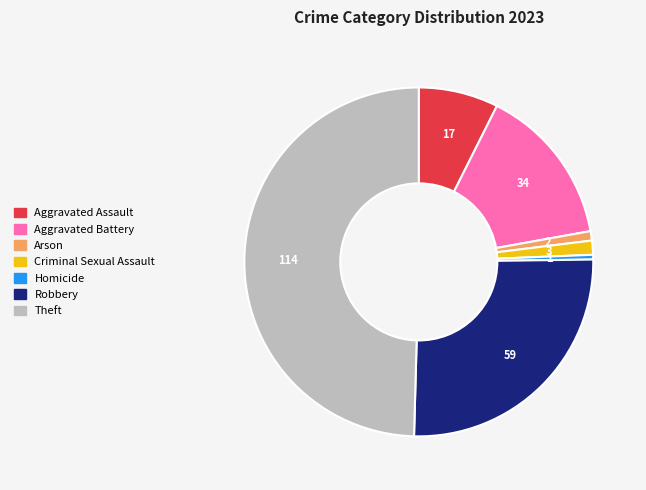

True or false: Arson accounts for 1% of the total.

True